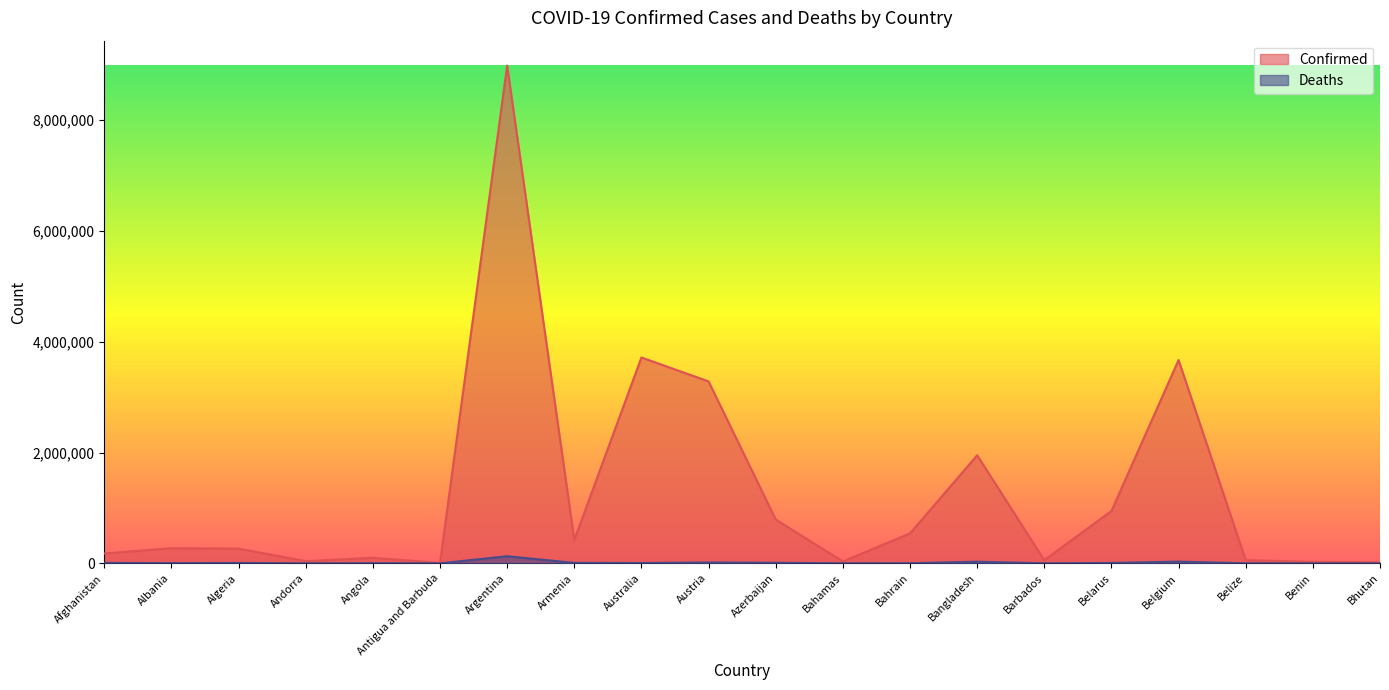

What is the difference between the second highest and minimum values in the Deaths series?

30465